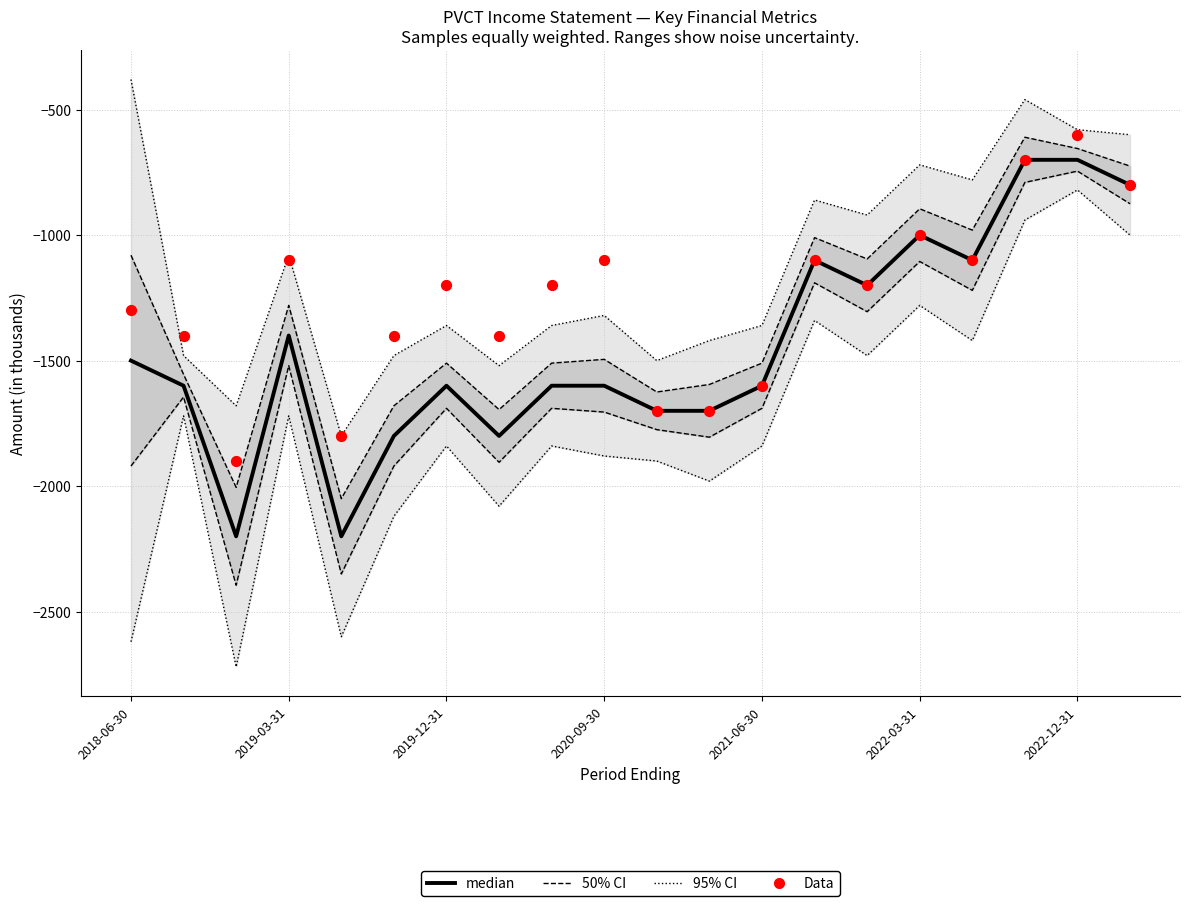

At which category is the sum across all series the highest?

17